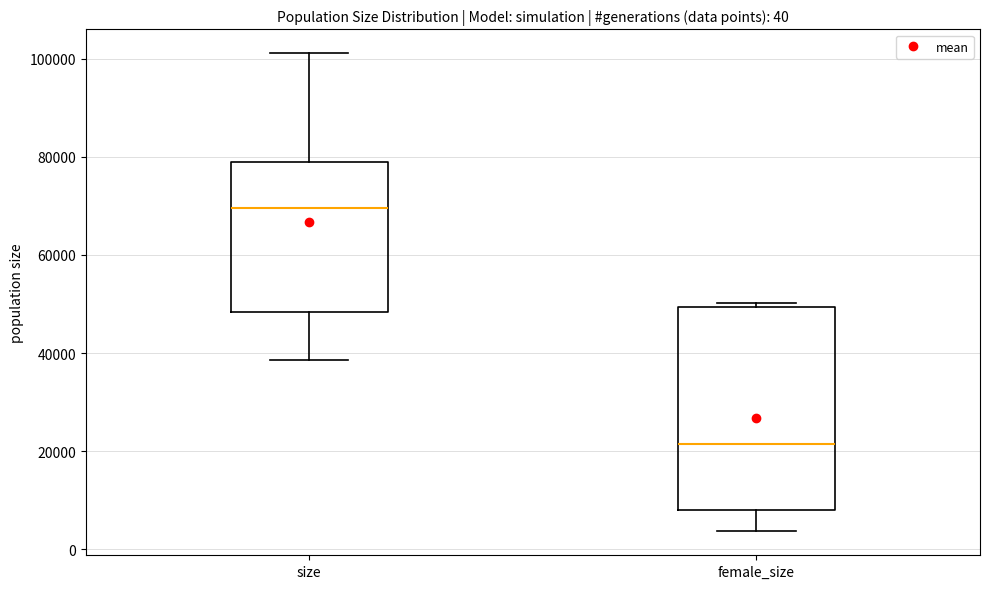

Which box's median line is the highest?

size